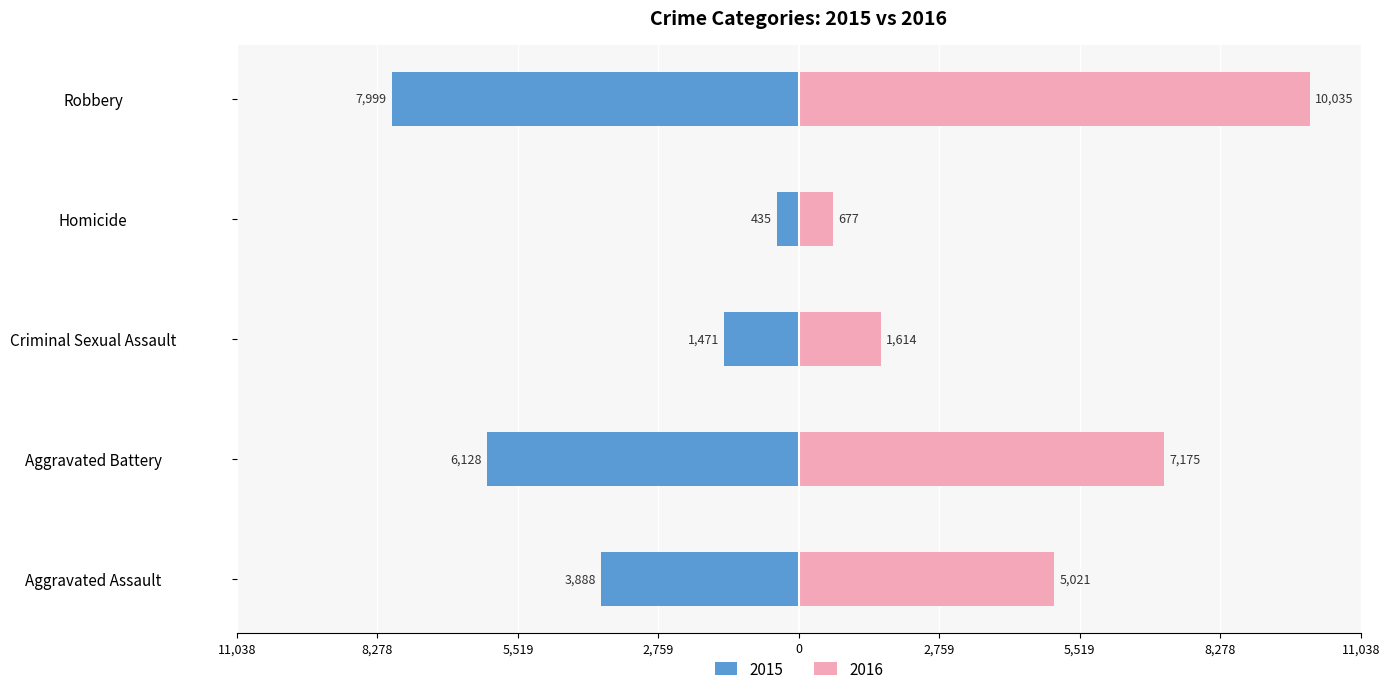

What is the difference between the 2016 values at Aggravated Battery and Criminal Sexual Assault?

5561